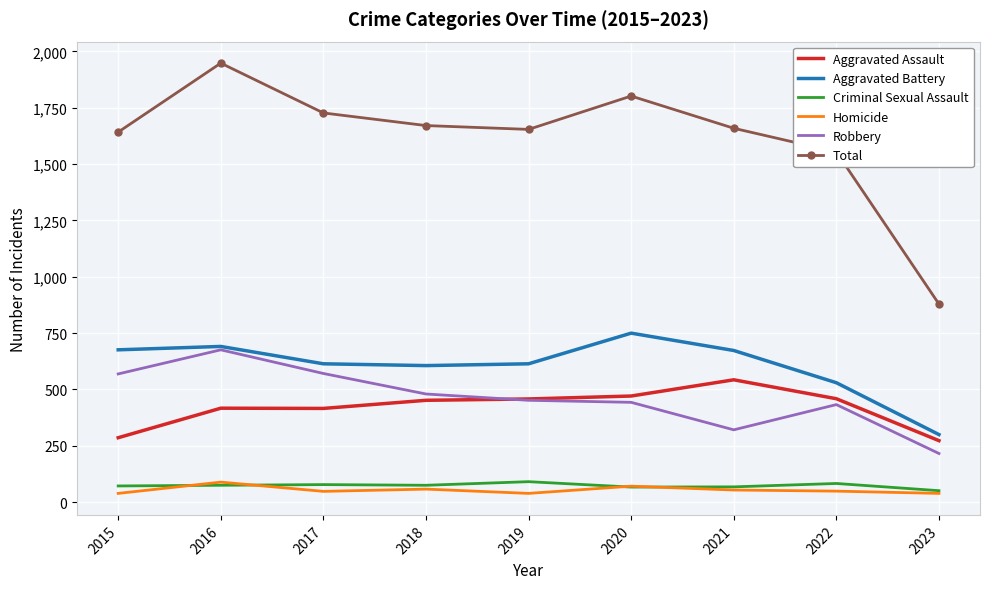

True or false: Aggravated Battery has a value of 300 at 2023.

True